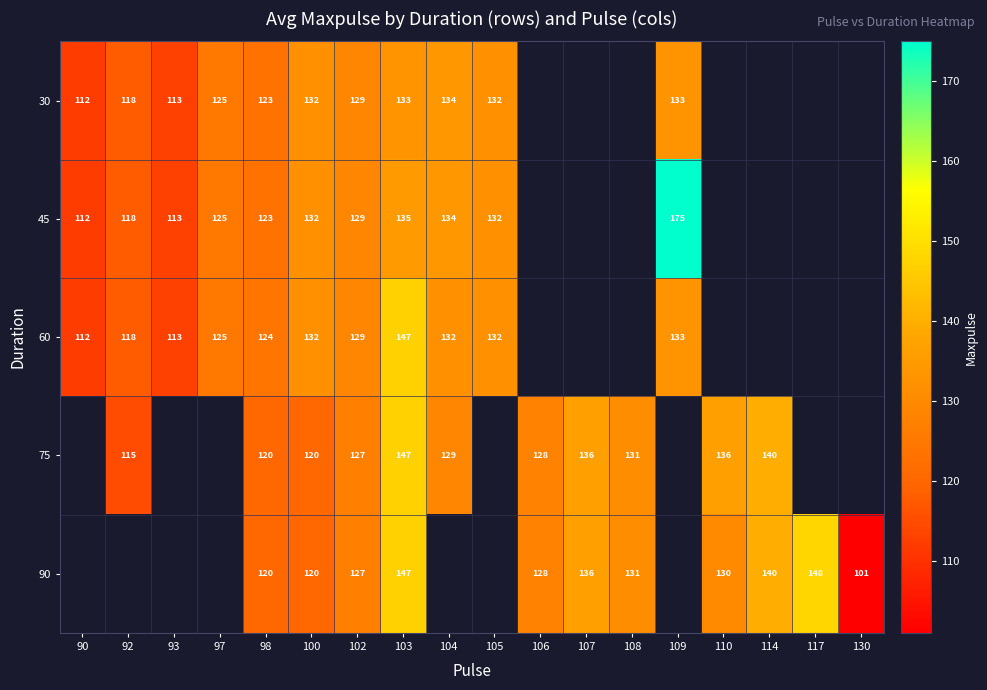

Count the number of data series in this chart.

5